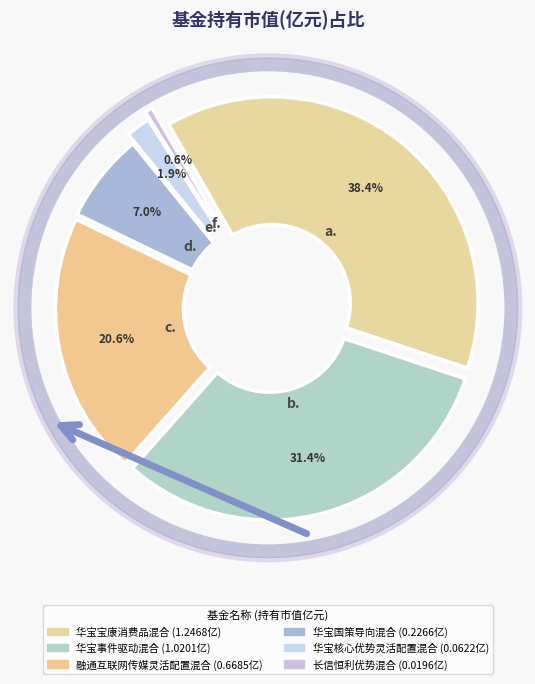

To the nearest percent, what percentage of the pie is 华宝核心优势灵活配置混合?

2%